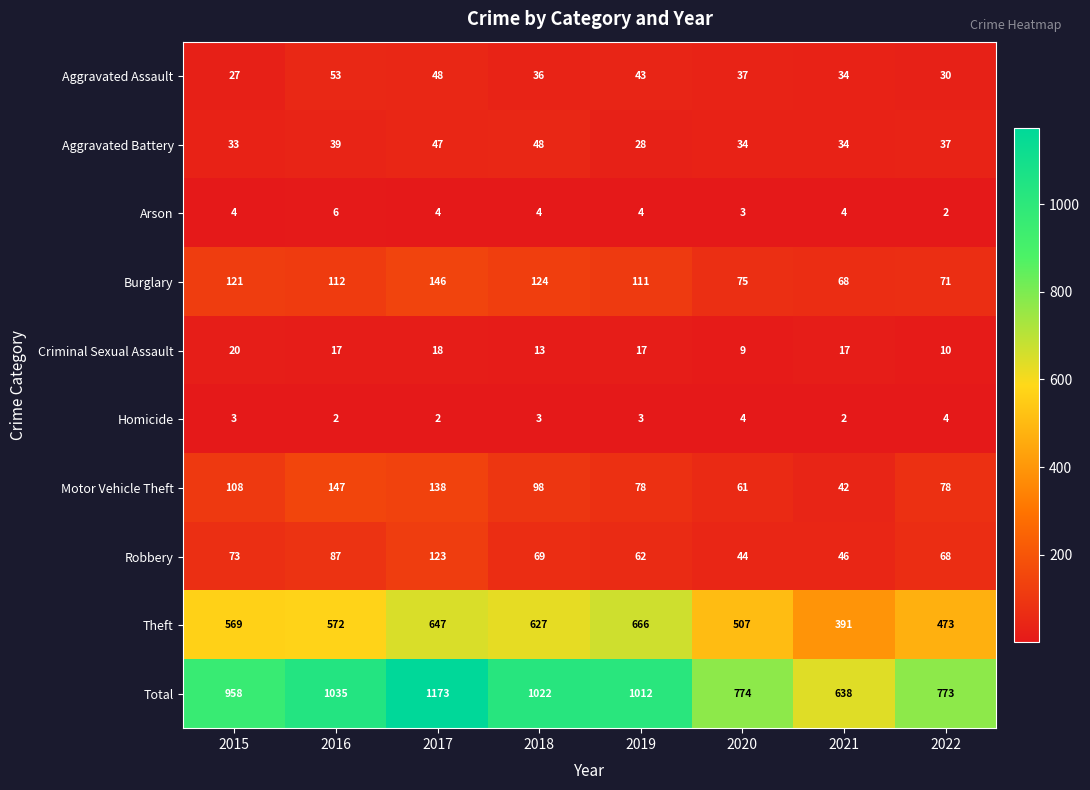

At 2017, list the series in order from smallest to largest.

Homicide, Arson, Criminal Sexual Assault, Aggravated Battery, Aggravated Assault, Robbery, Motor Vehicle Theft, Burglary, Theft, Total